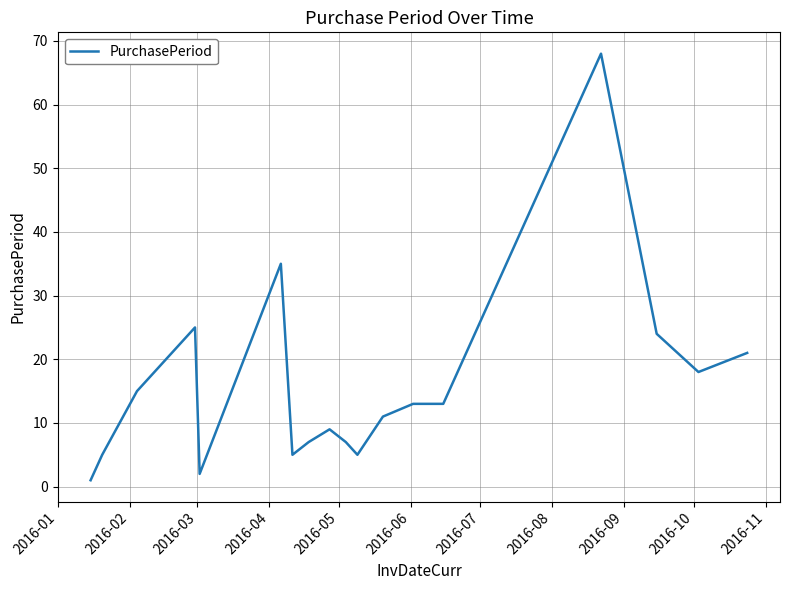

What is the greatest value displayed?

68